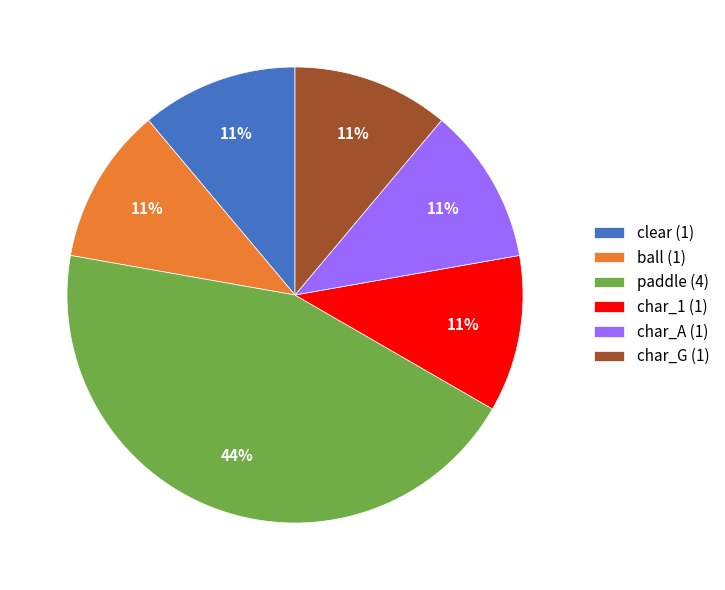

True or false: char_A (1) accounts for 18% of the total.

False